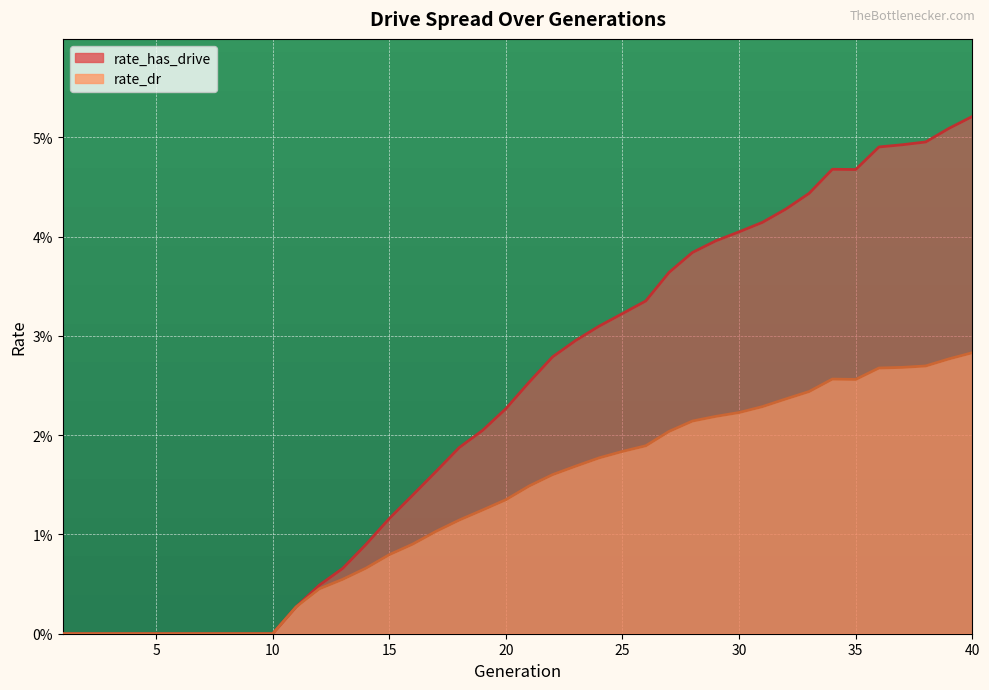

Which category has the lowest value across all series?

1